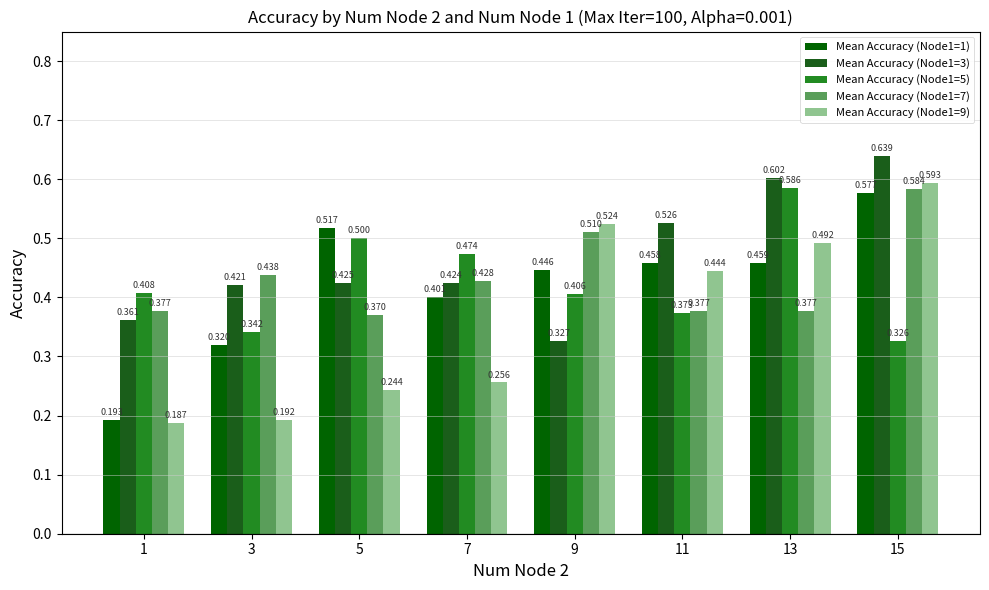

At 11, list the series in order from smallest to largest.

Mean Accuracy (Node1=5), Mean Accuracy (Node1=7), Mean Accuracy (Node1=9), Mean Accuracy (Node1=1), Mean Accuracy (Node1=3)